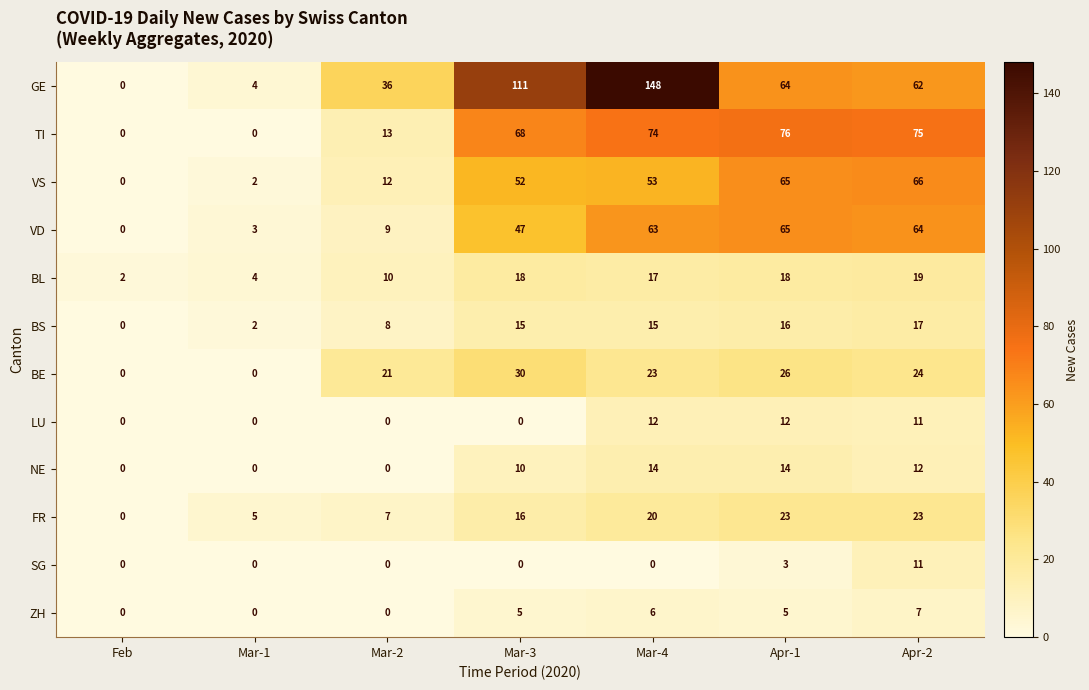

What is the greatest value displayed?

148